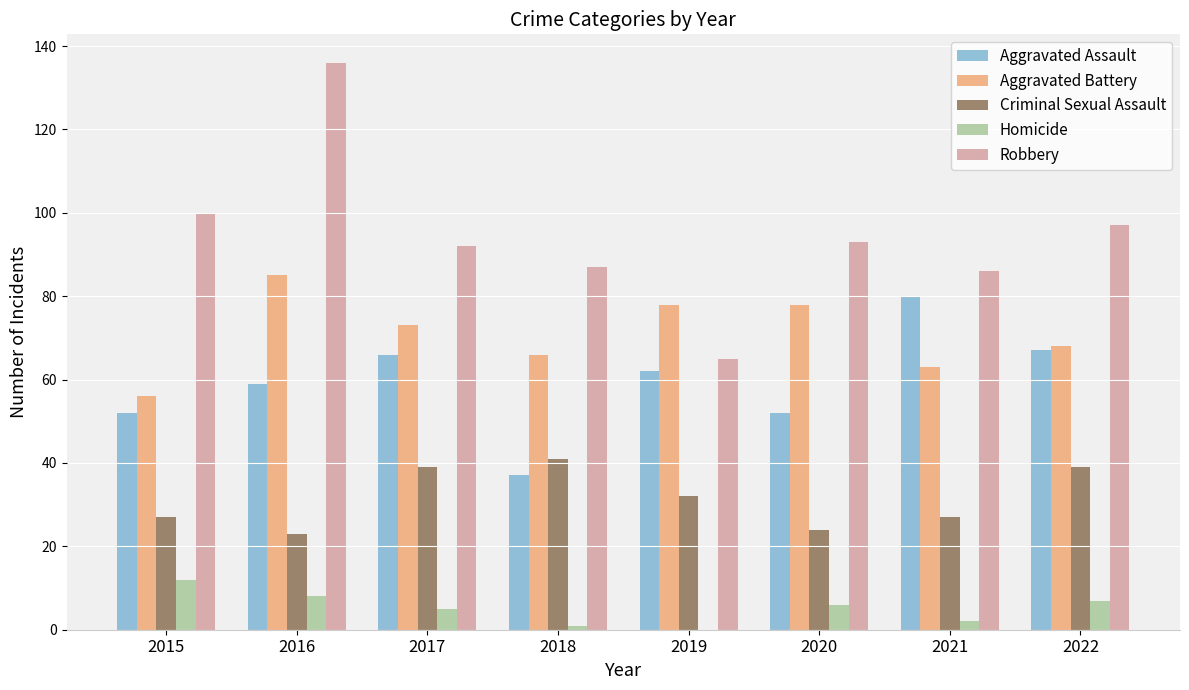

The value of Criminal Sexual Assault at 2020 is 16. True or false?

False